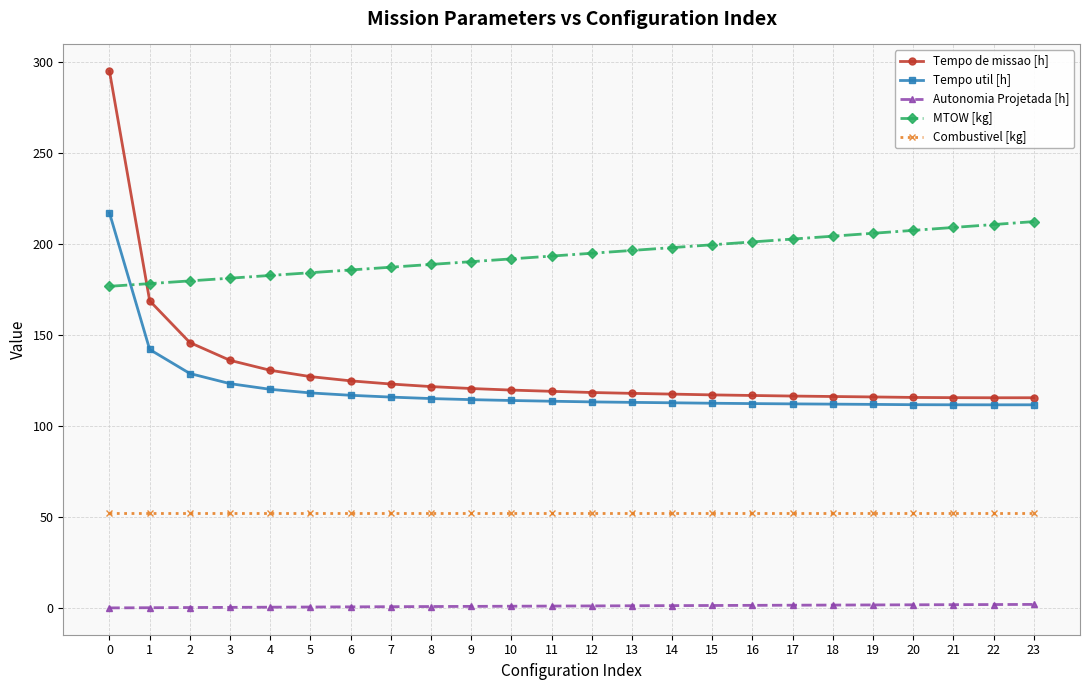

Which series has the largest total across all categories?

MTOW [kg]